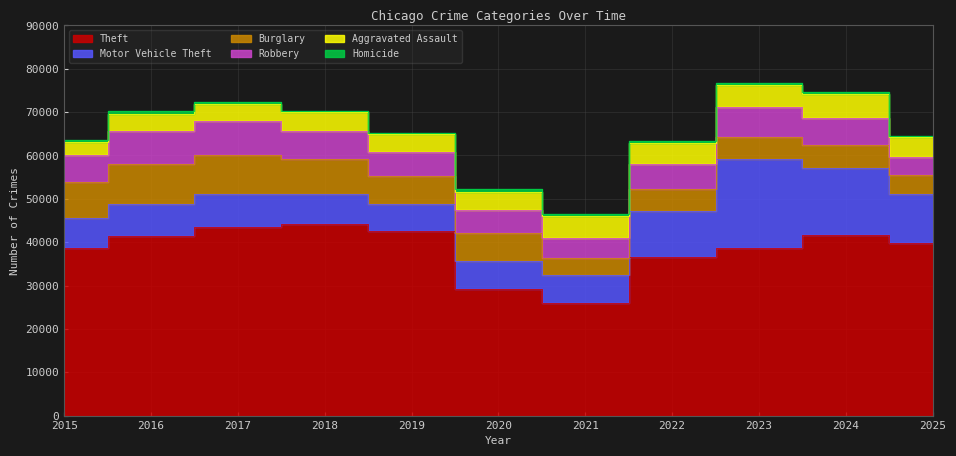

How many data points in Aggravated Assault are above 4316?

5